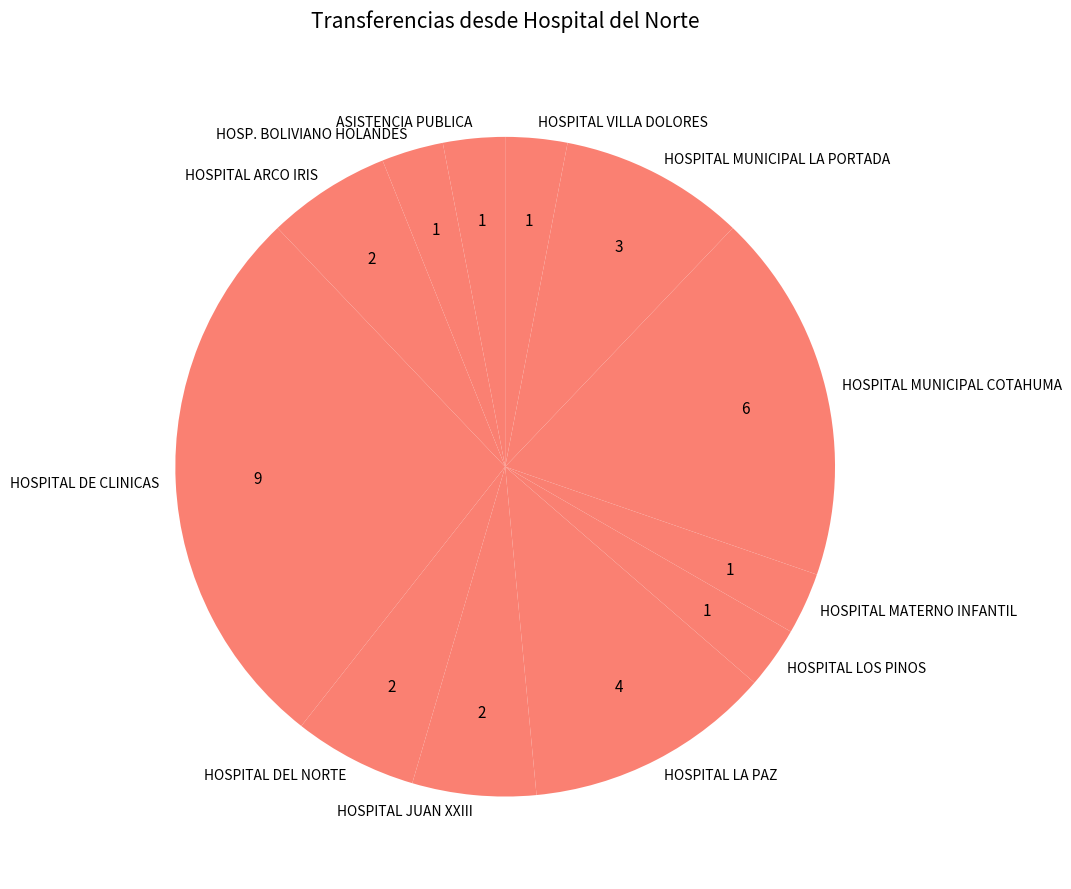

Which slice is the largest?

HOSPITAL DE CLINICAS